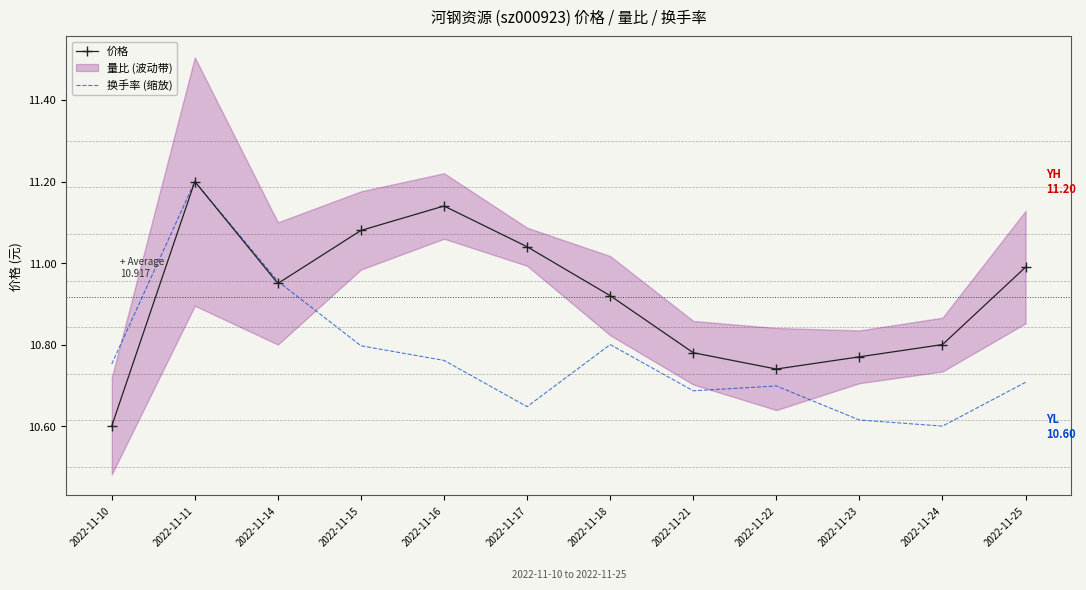

What is the difference between the 价格 values at 2022-11-24 and 2022-11-25?

0.2